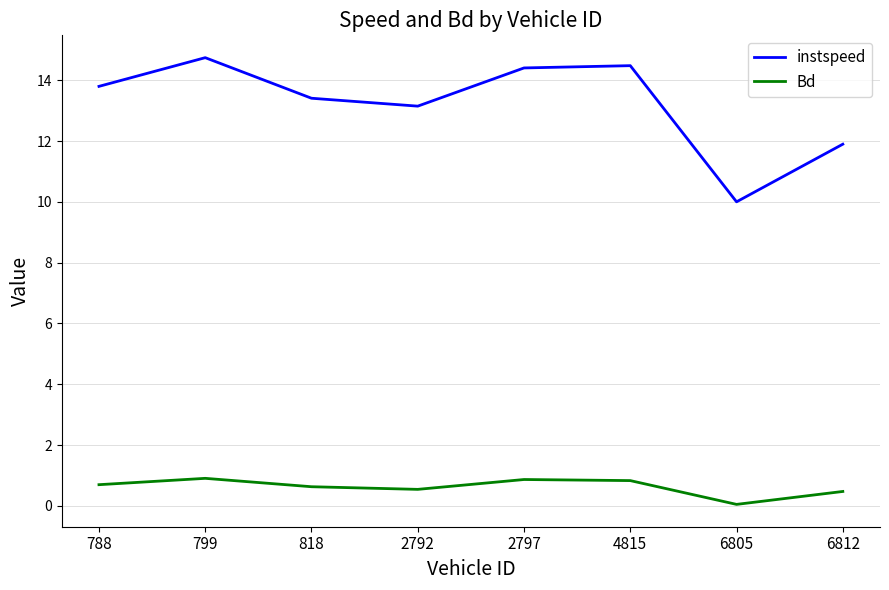

Read the Bd value at 6812.

0.5